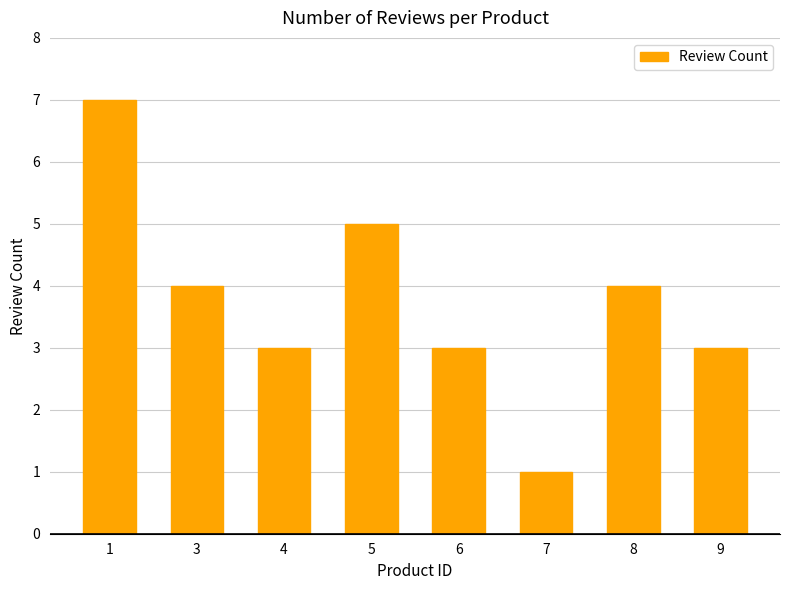

What is the ratio of the value at 7 to the value at 6?

0.3